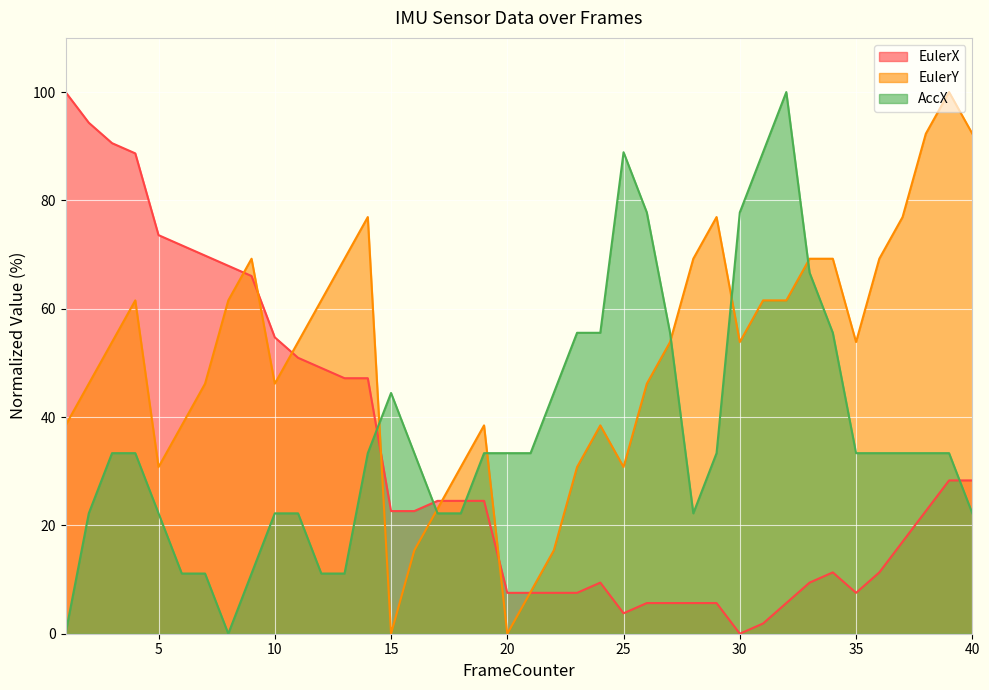

What is the average value of the EulerY series?

50.8